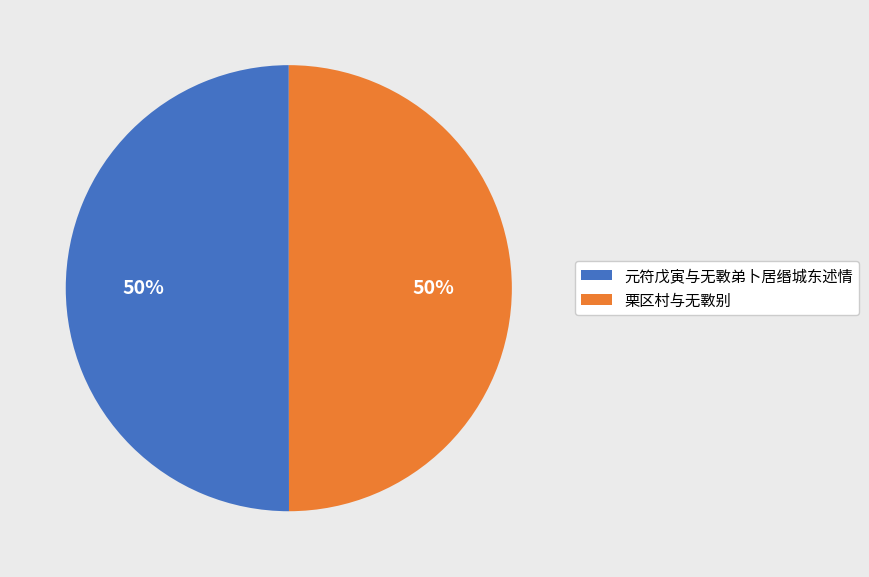

How many segments does this pie chart have?

2